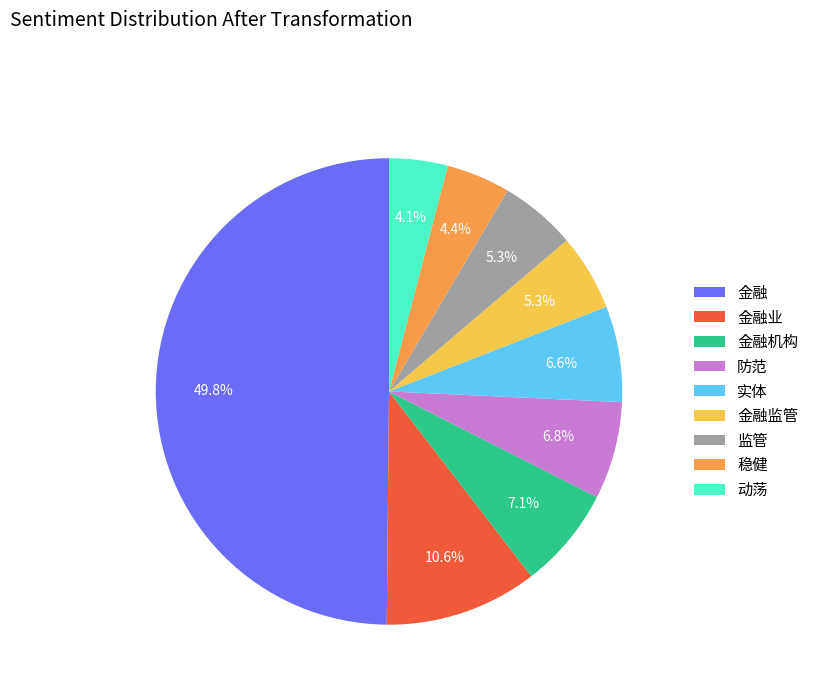

What is the largest slice in the pie chart?

金融